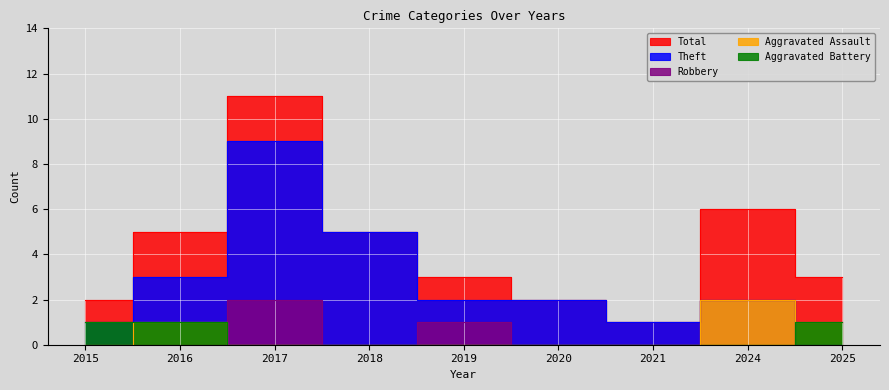

What is the difference between the Theft values at 2020 and 2021?

1